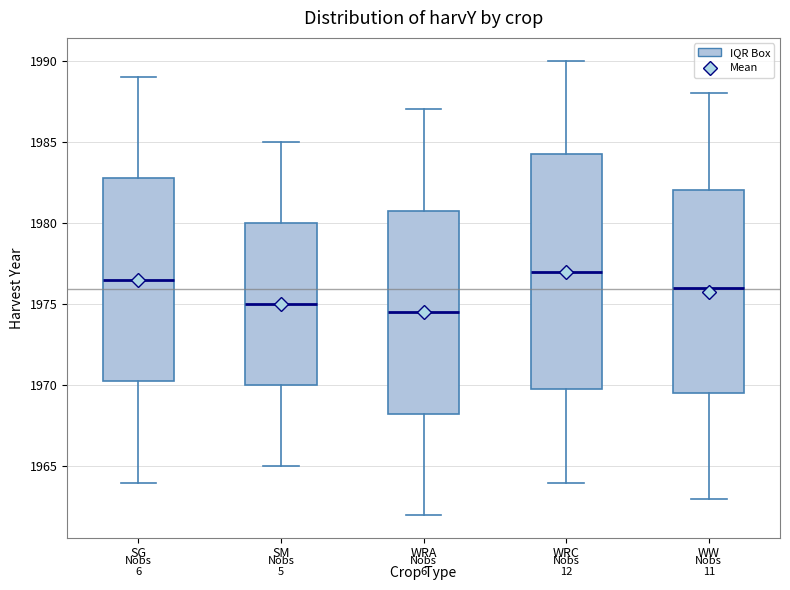

Which box's median line is the lowest?

WRA